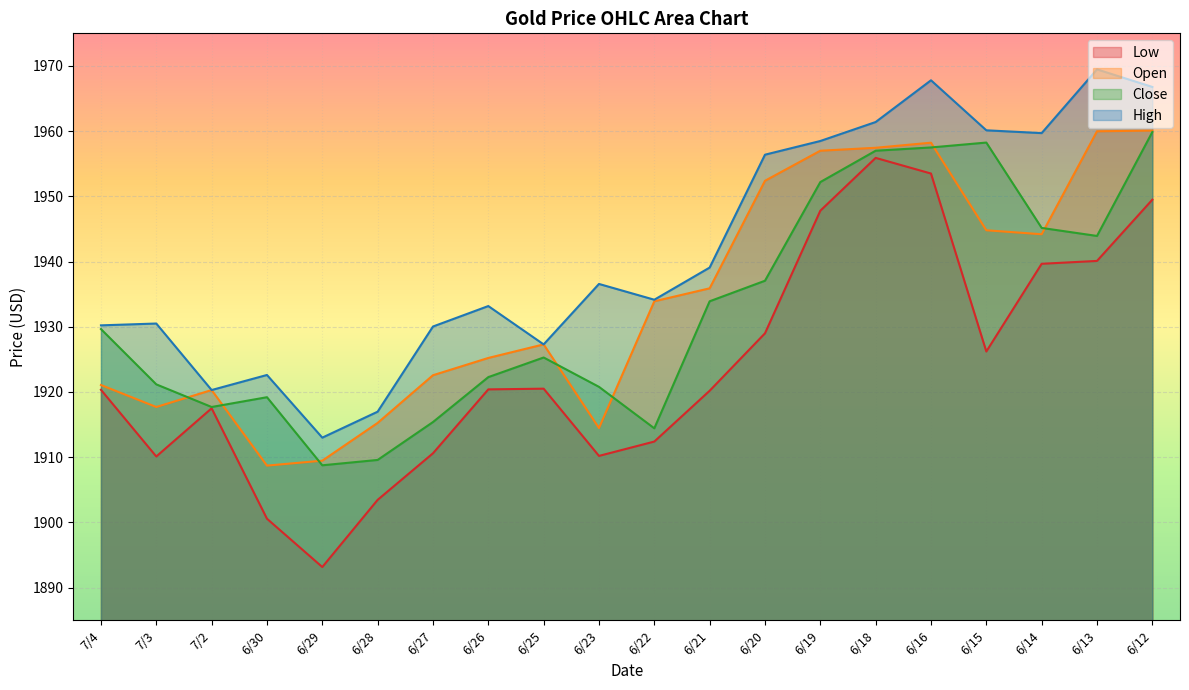

What is the label of the 6th point from the left?

6/28